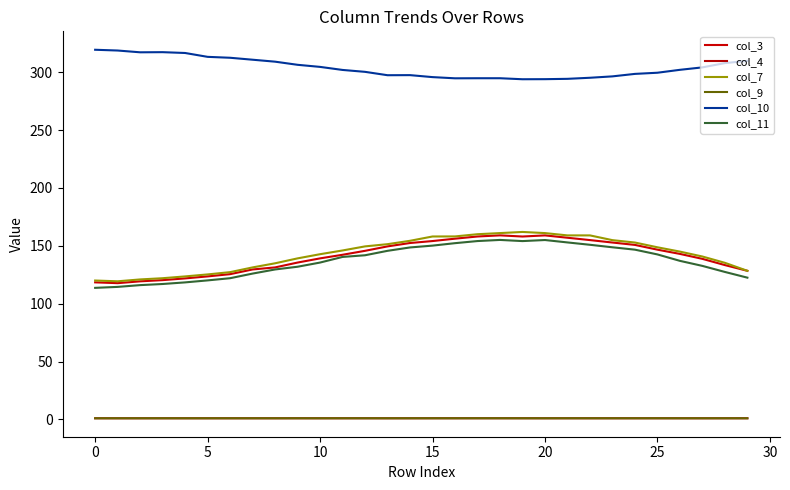

Does the chart have visible grid lines?

No